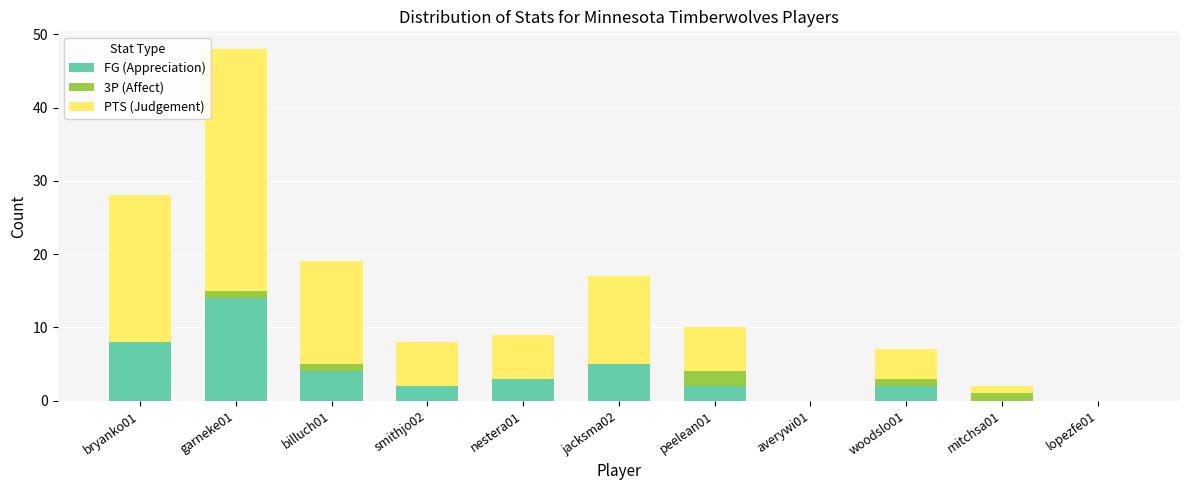

The value of FG (Appreciation) at averywi01 is -9. True or false?

False